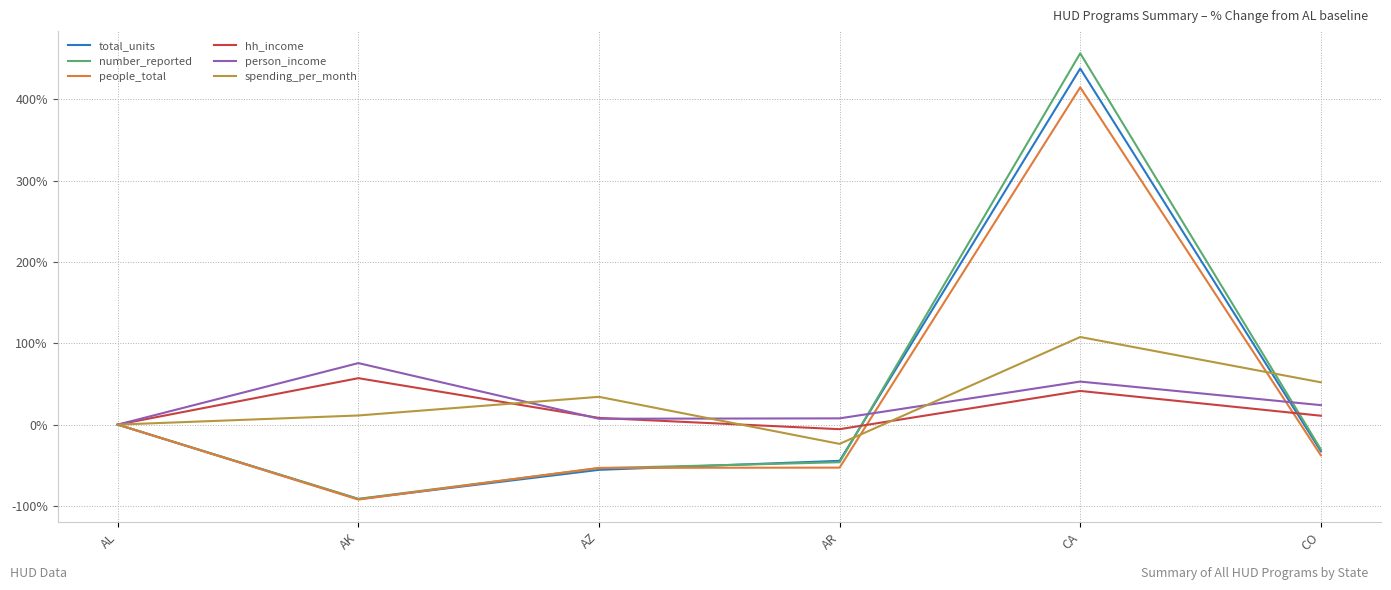

Is the value of total_units at AK greater than the value of number_reported at AZ?

No